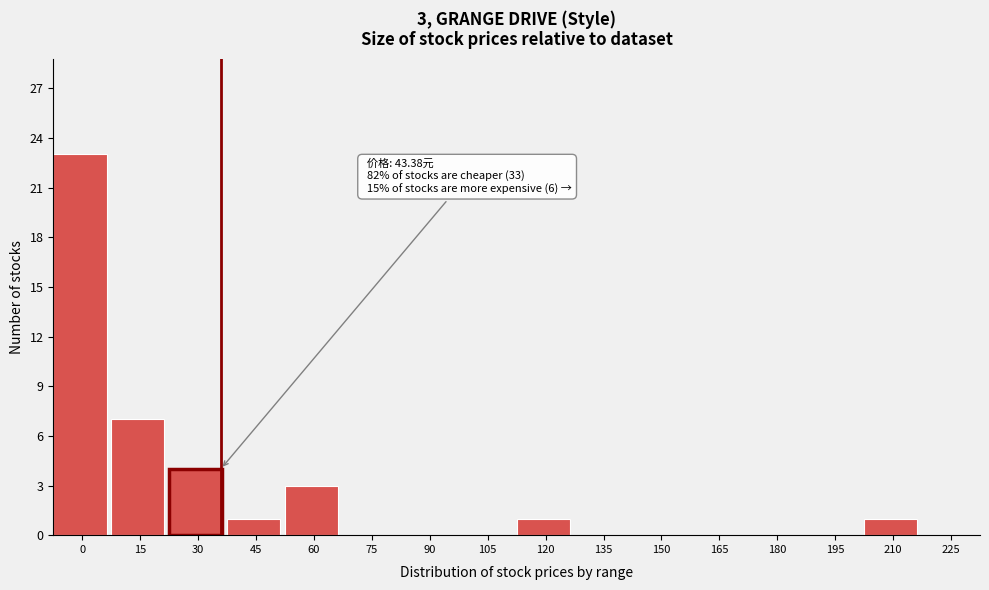

Reading left to right, list all the values displayed in this chart.

0=23	15=7	30=4	45=1	60=3	75=0	90=0	105=0	120=1	135=0	150=0	165=0	180=0	195=0	210=1	225=0